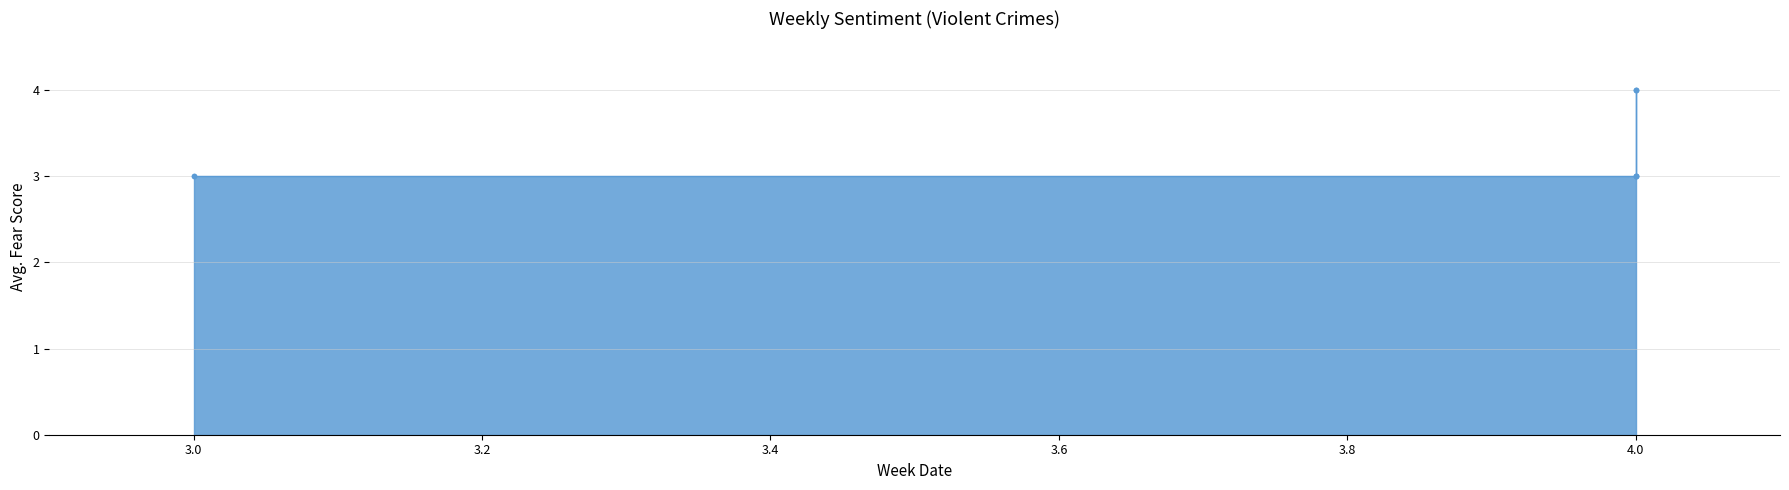

Which category has the highest value across all series?

4